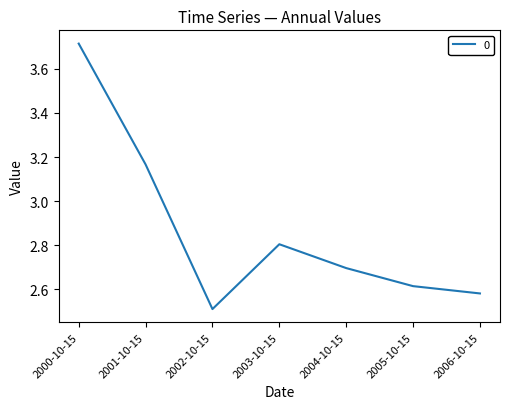

Where is the first local maximum?

2003-10-15